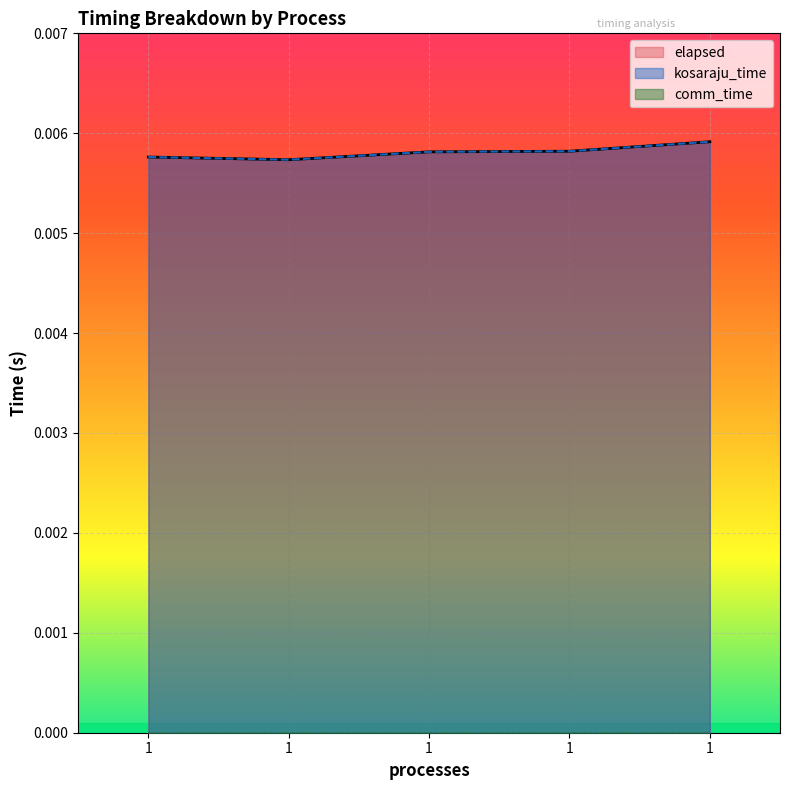

List the labels in order of elapsed value, largest first.

1, 1, 1, 1, 1